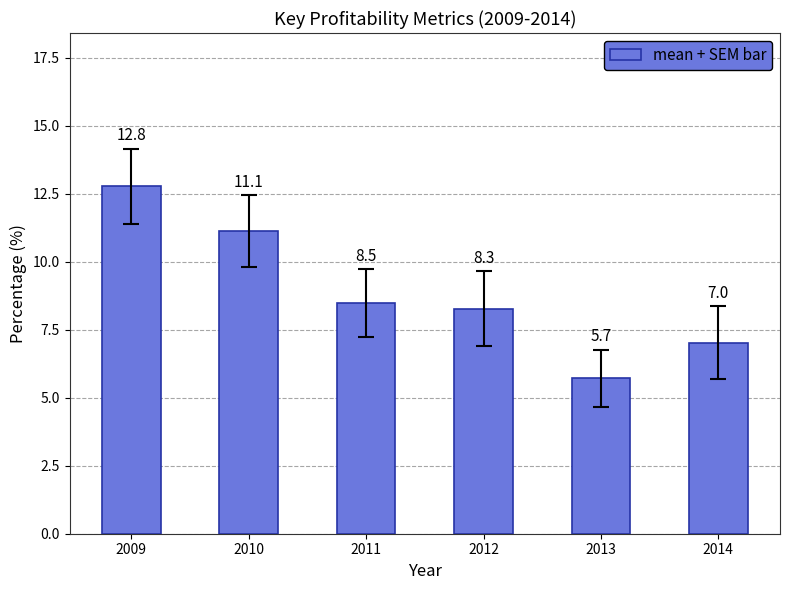

How many data points are less than 8?

2